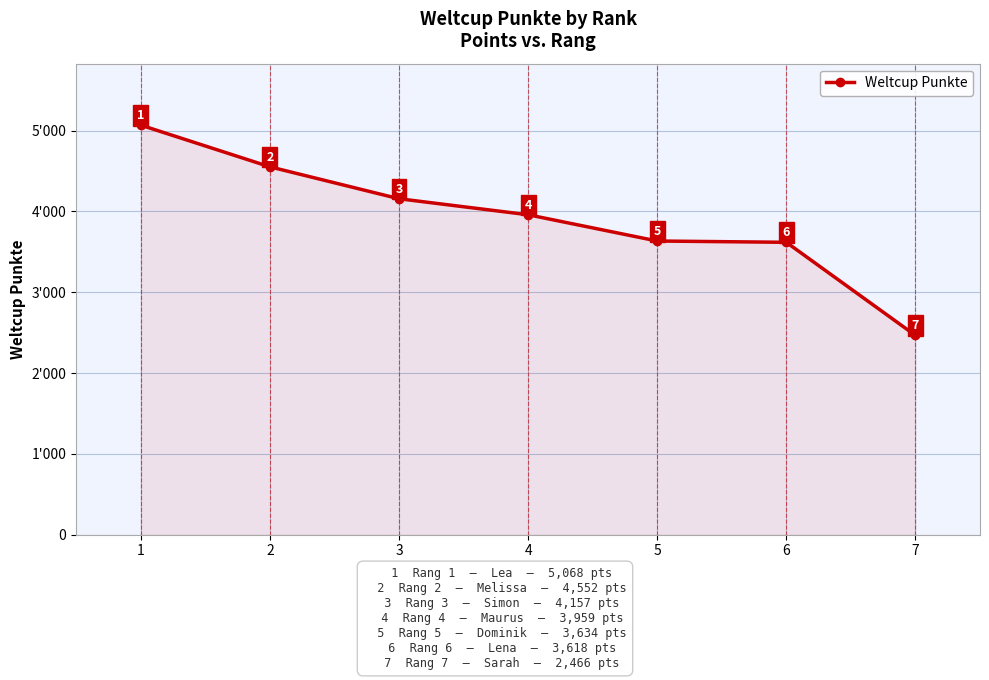

Does the chart have visible grid lines?

Yes